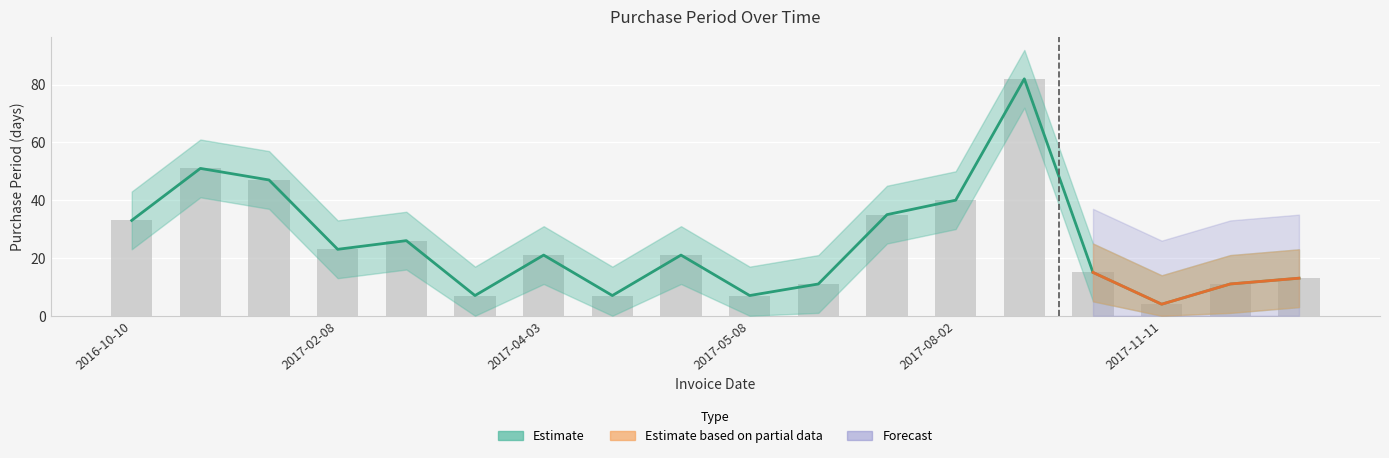

How many groups of bars are there?

18